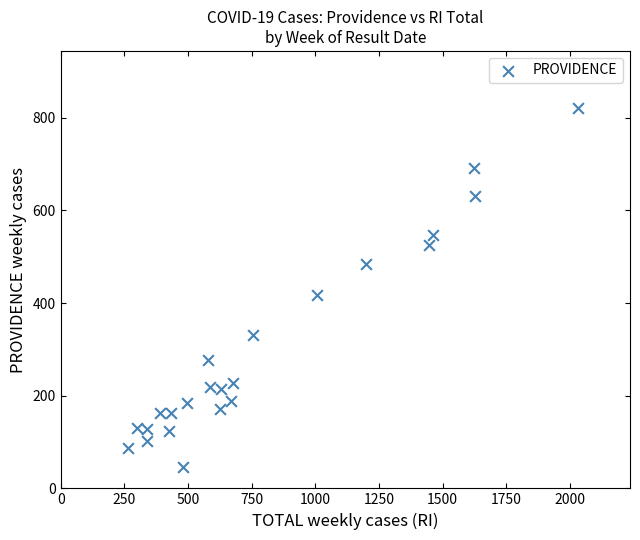

What is the range of X values (max minus min)?

1768